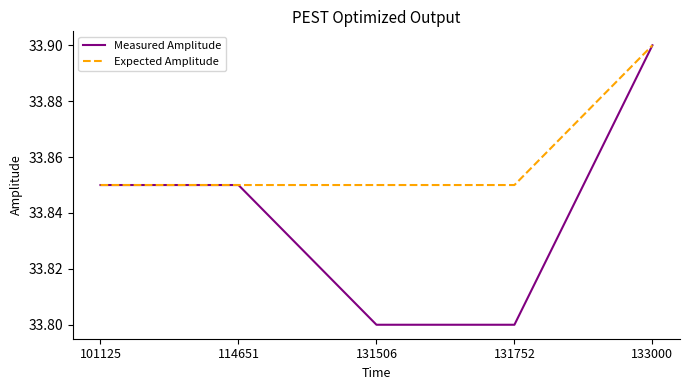

Which series has the widest spread of values?

Measured Amplitude